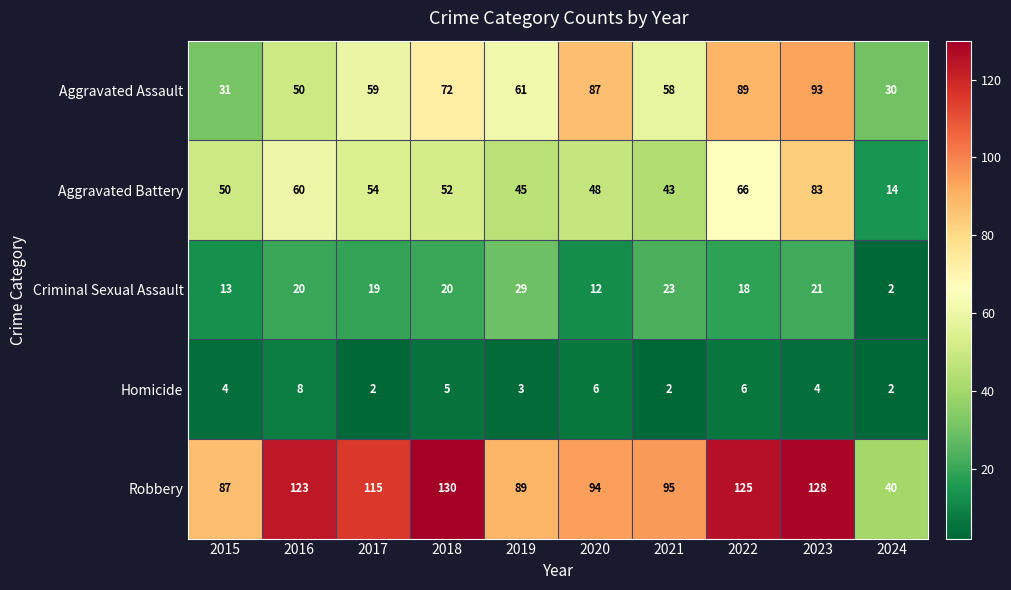

Which series has the largest total across all categories?

Robbery